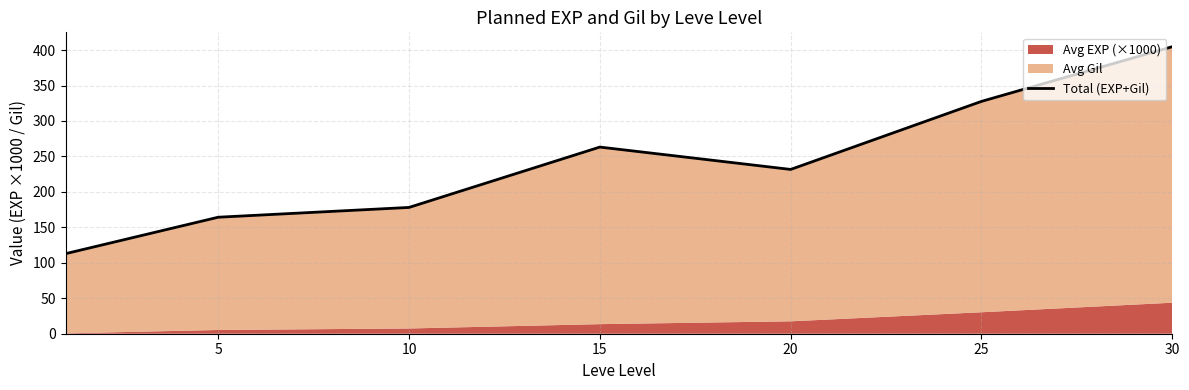

What is the value of the 2nd point from the left?

164.3